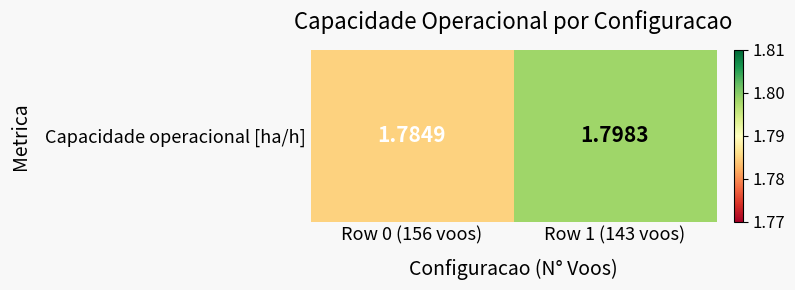

Reading left to right, list all the values displayed in this chart.

1.8	1.8